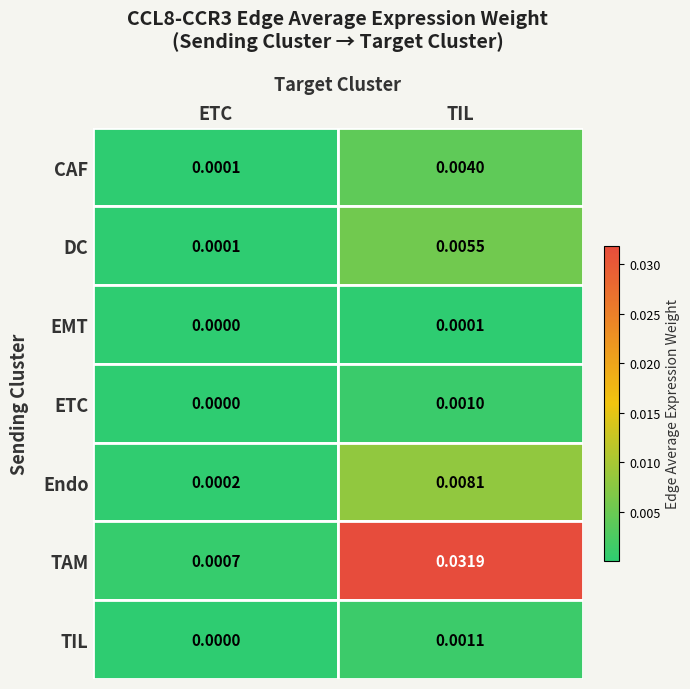

At which label is TIL closest to 0?

ETC